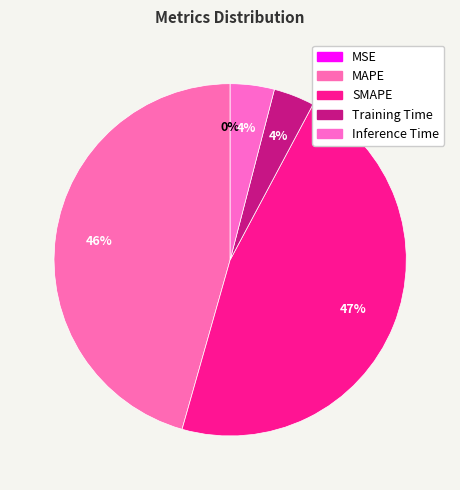

What is the smallest slice in the pie chart?

MSE